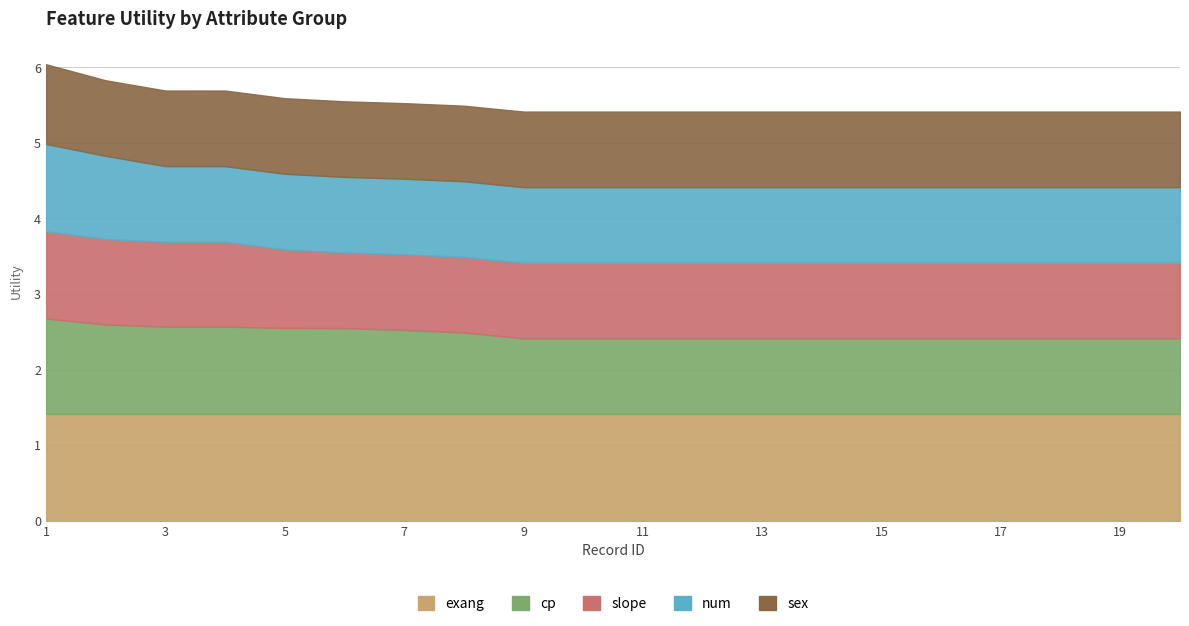

Is the value of cp at 16 greater than the value of num at 3?

No